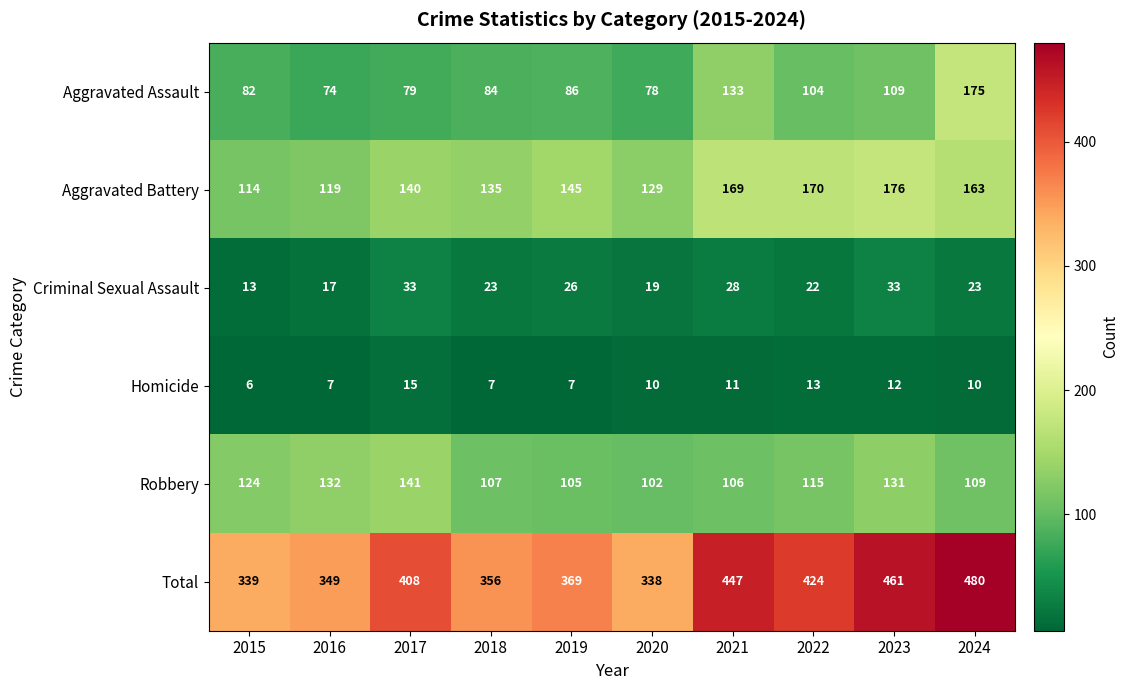

Count the number of data series in this chart.

6